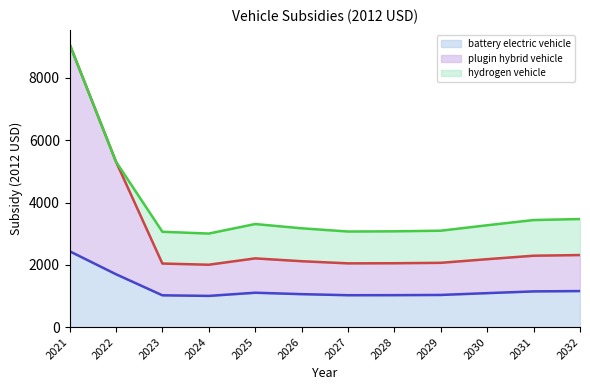

Is it true that battery electric vehicle (line) equals 1460.0 at 2023?

False